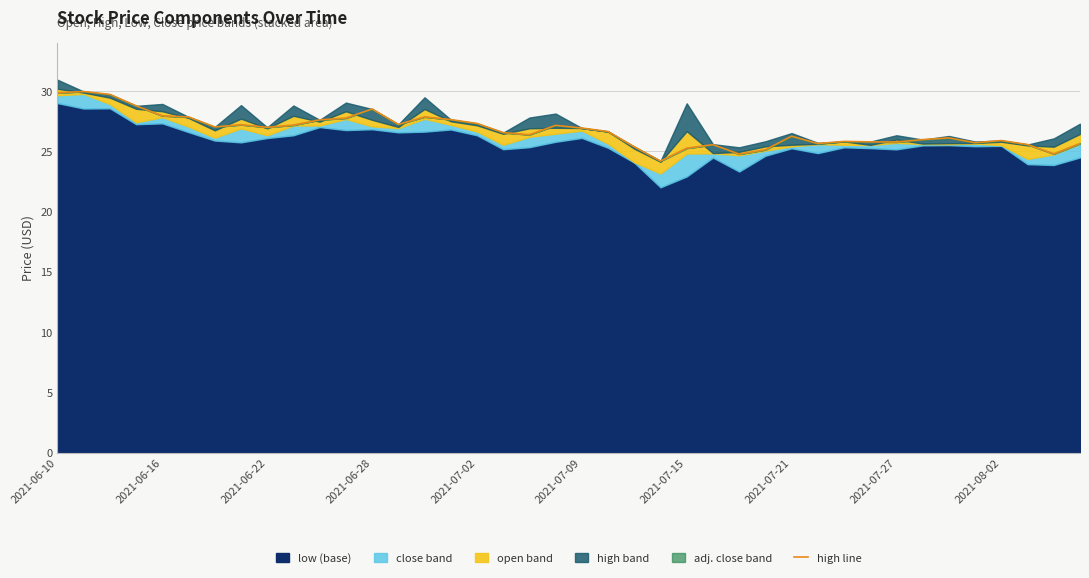

Reading left to right, extract all data points from this chart.

29.9	30.0	29.7	28.8	28.0	27.9	27.0	27.2	27.0	27.2	27.6	27.8	28.5	27.2	27.9	27.6	27.3	26.6	26.4	27.2	26.9	26.6	25.4	24.2	25.3	25.6	24.8	25.1	26.3	25.6	25.8	25.8	25.8	26.0	26.1	25.7	25.9	25.6	24.8	25.7